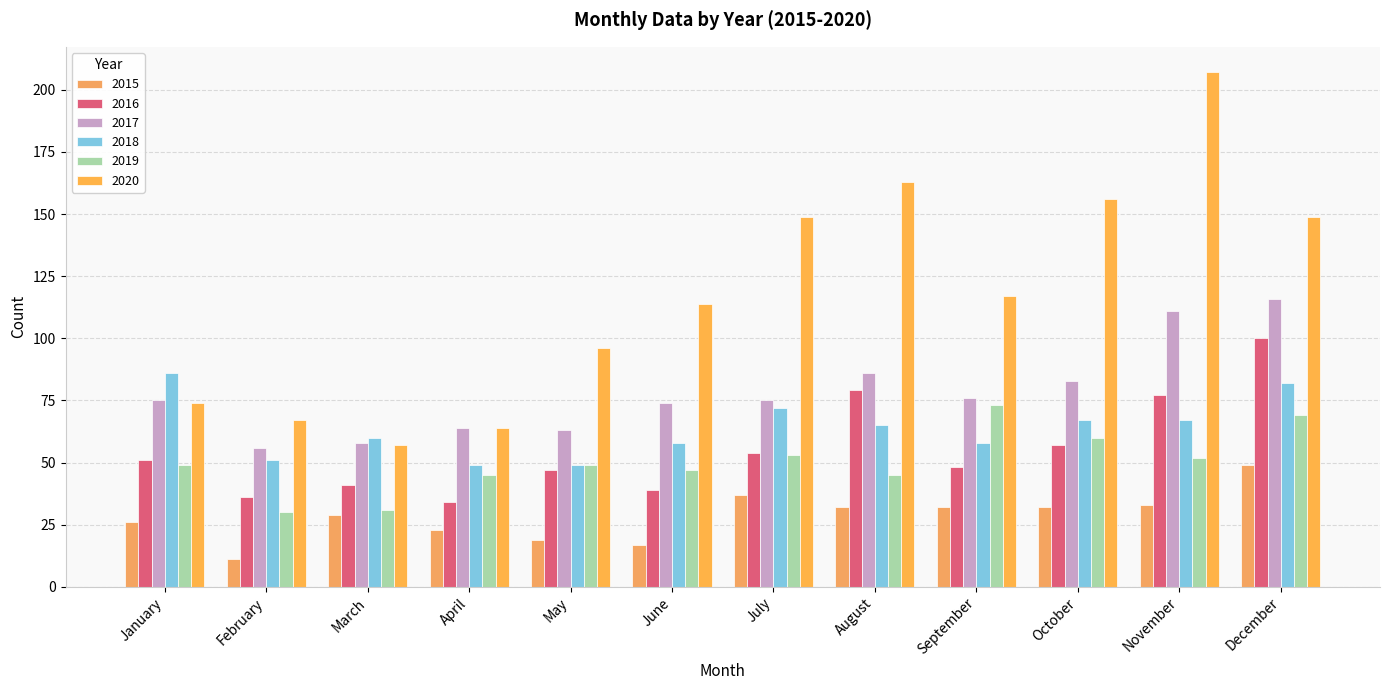

At which label does 2020 reach its peak?

November